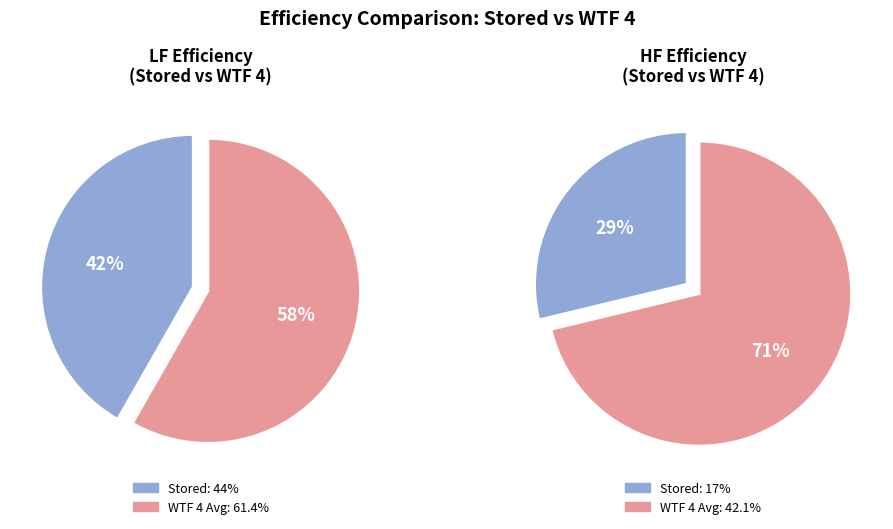

Does 1 represent more than half of the total?

No